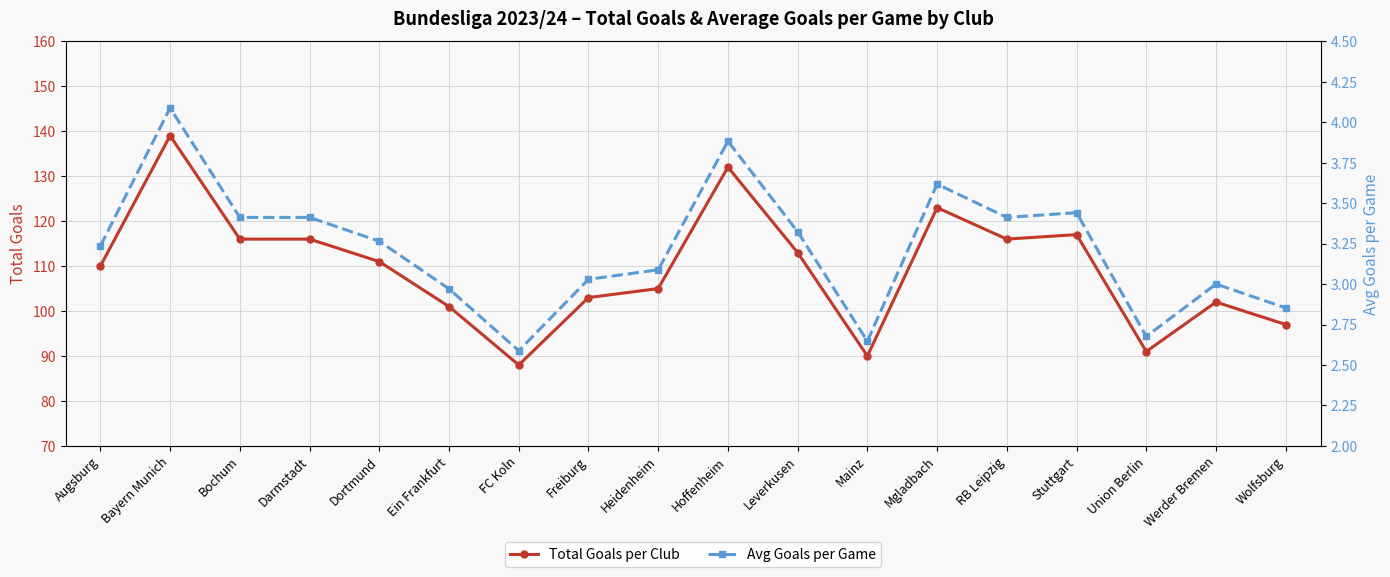

What is the value of the Total Goals per Club point at the 16th from the left?

91